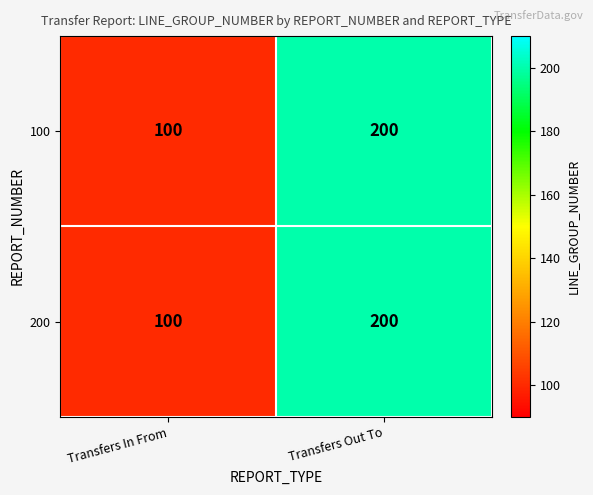

What is the sum of the 100 values at Transfers Out To and Transfers In From?

300